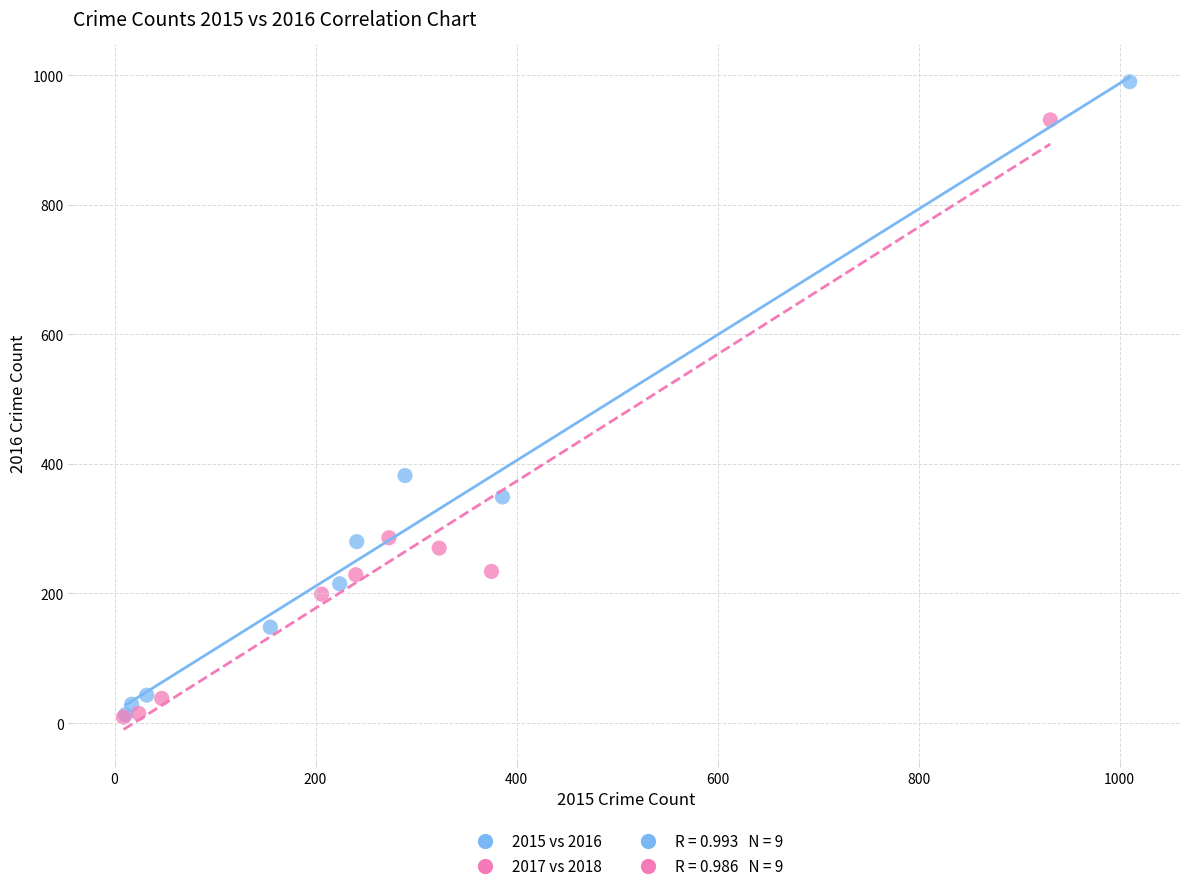

Which series has the widest spread of Y values?

2015 vs 2016